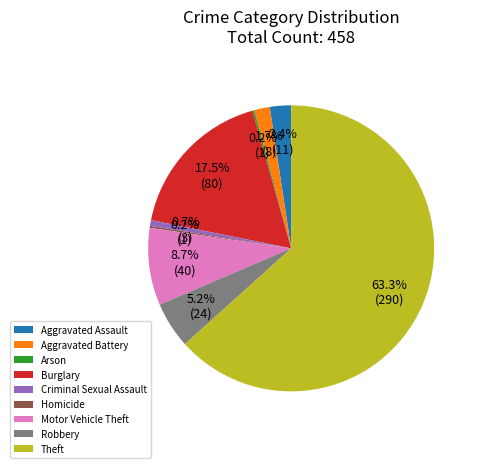

What percentage is the Theft slice, to the nearest percent?

63%